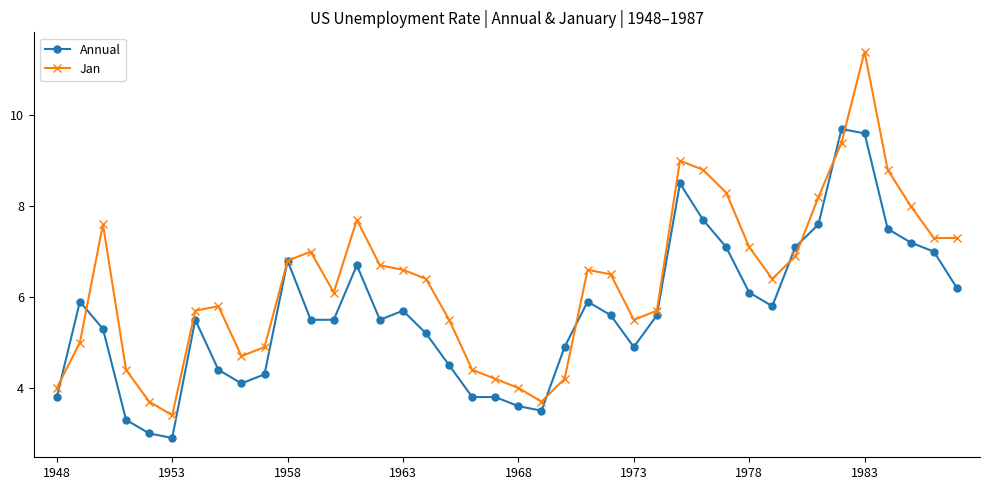

How many series are shown in this chart?

2